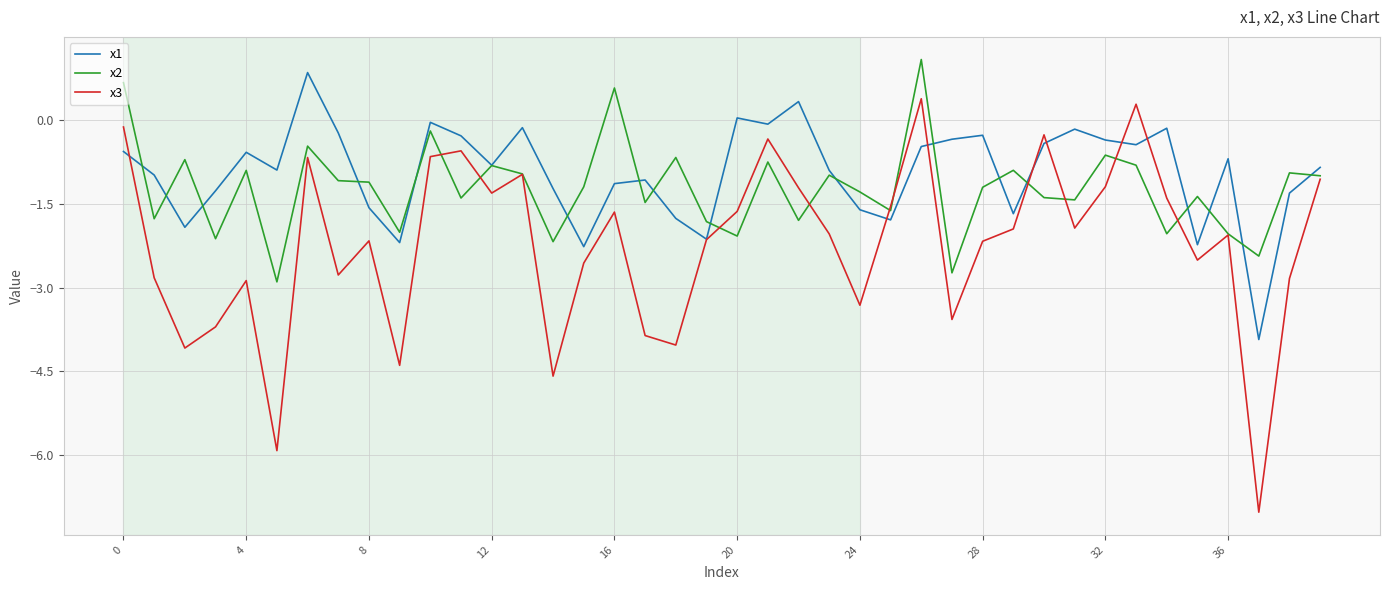

Rank the series by their average value, from highest to lowest.

x1, x2, x3